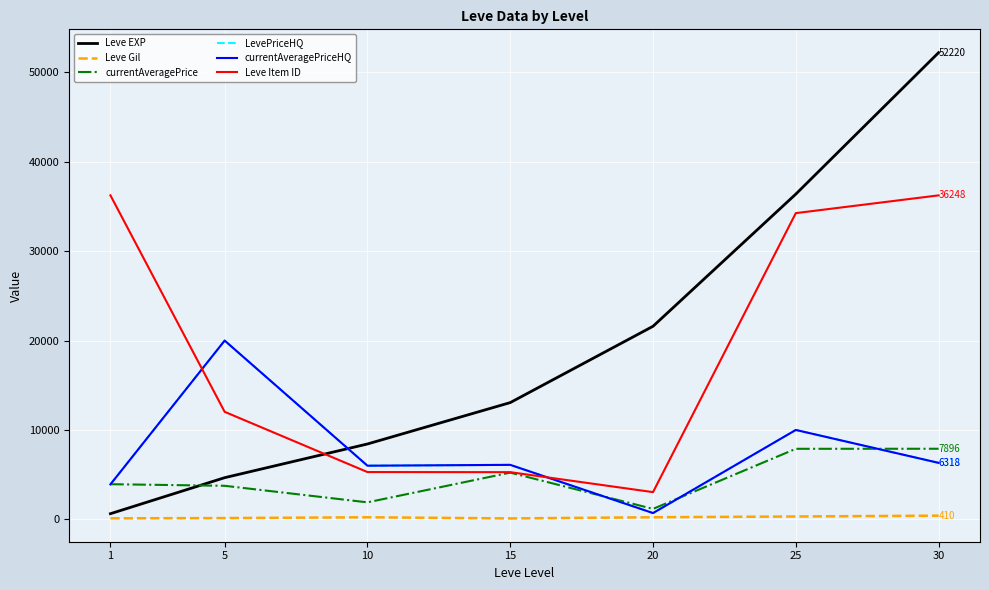

The Leve Item ID series shows 5277.0 at 15. True or false?

True